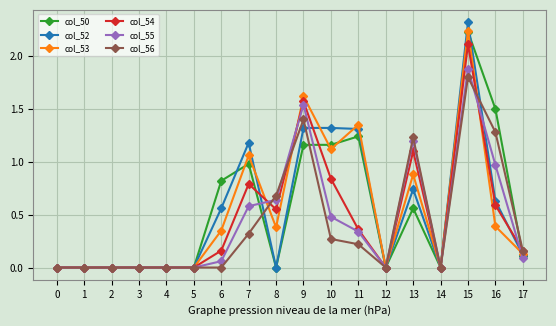

What is the total value across all series at 11?

4.8